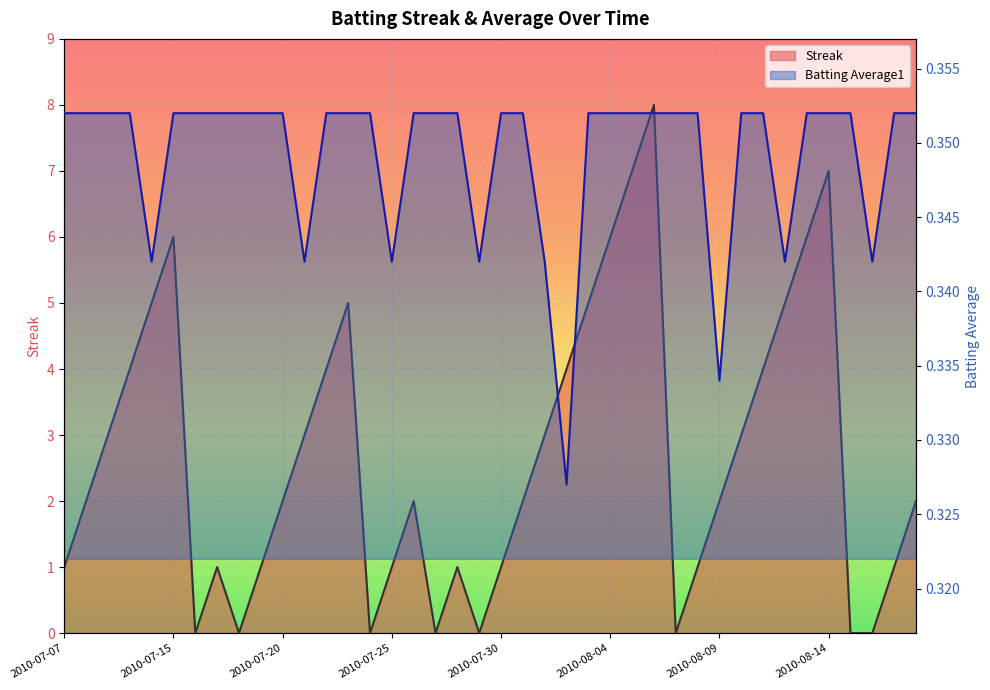

What is the maximum value shown in the chart?

8.0